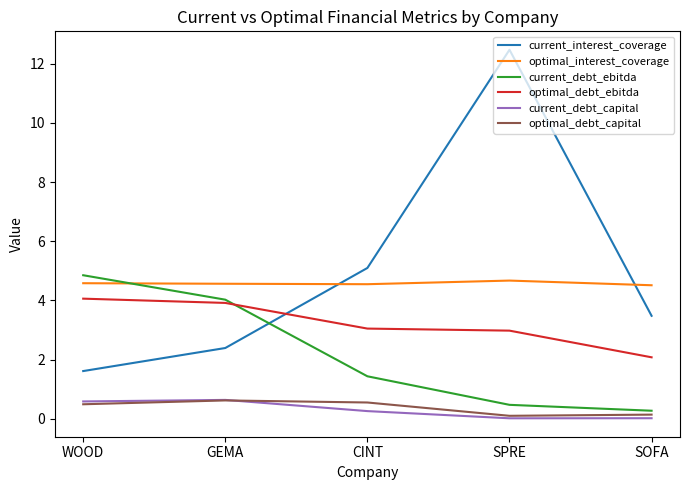

Which series changed the most between CINT and SOFA?

current_interest_coverage